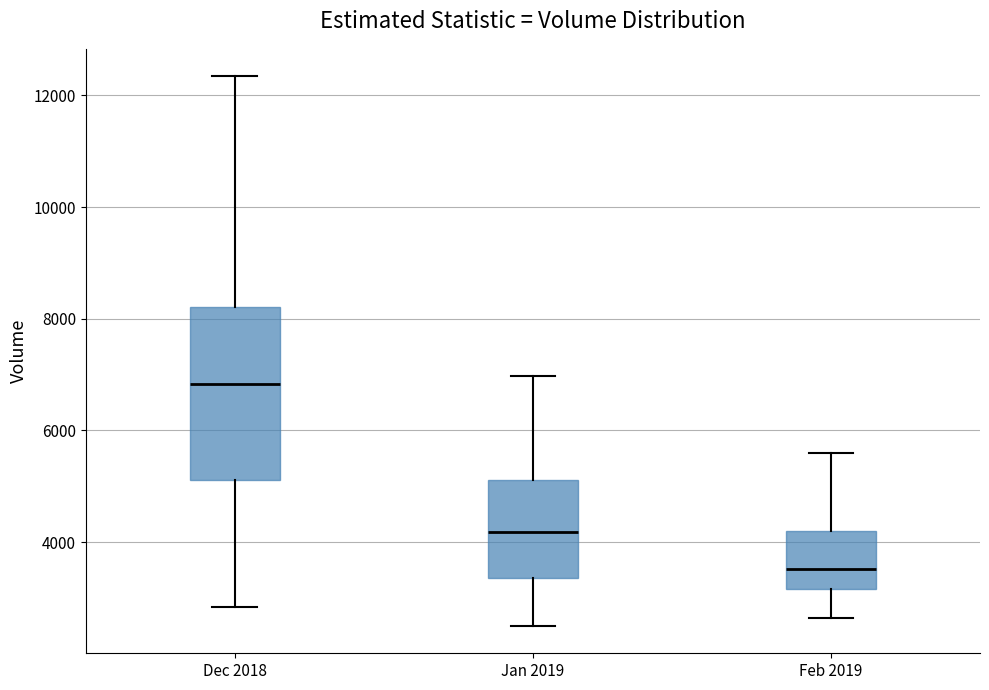

Reading left to right, transcribe this box plot: for each box, give where its median line is, the range the box spans, and where its two whiskers end, as read against the y-axis. The values are not printed on the chart, so give them approximately, as read against the axis.

Dec 2018: median 6800, box 5200 to 8200, whiskers 2800 to 12400
Jan 2019: median 4200, box 3400 to 5200, whiskers 2600 to 7000
Feb 2019: median 3600, box 3200 to 4200, whiskers 2600 to 5600